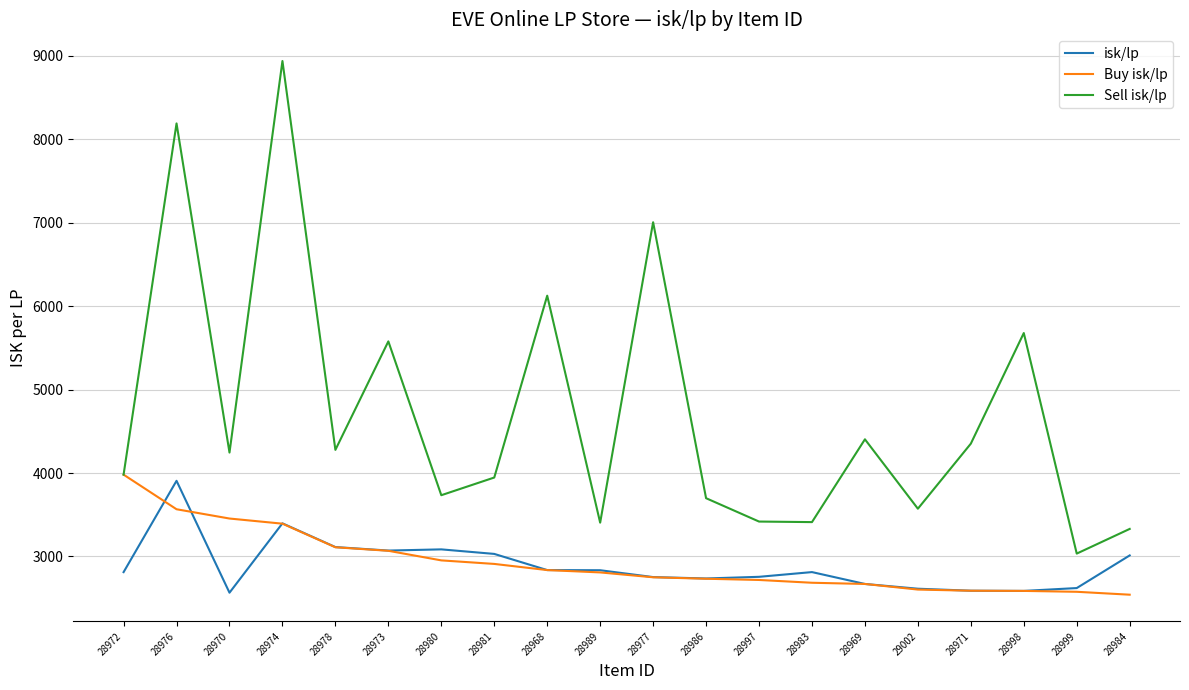

True or false: isk/lp and Sell isk/lp cross at least once.

False